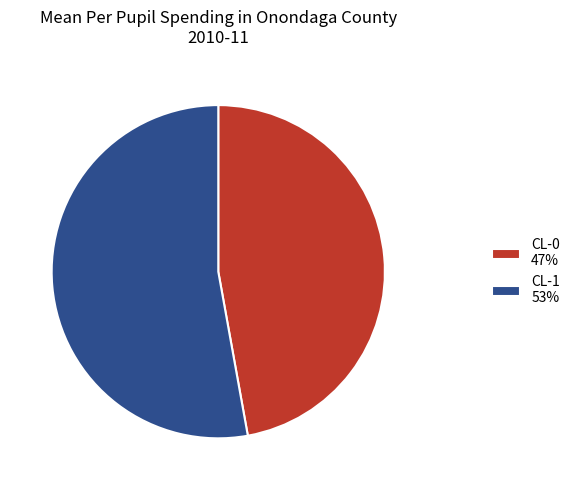

Do CL-1 53% and CL-0 47% together represent more than half of the pie?

Yes